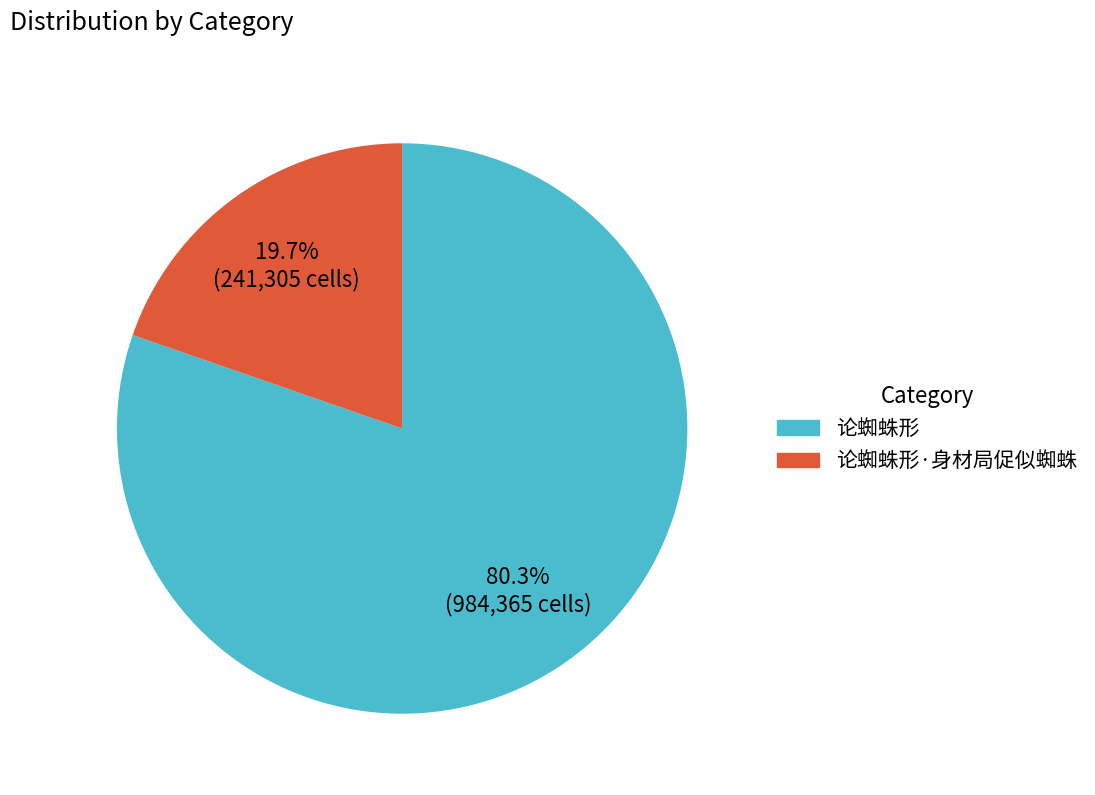

Approximately how many times larger is the value at 论蜘蛛形 compared to 论蜘蛛形·身材局促似蜘蛛?

4.1